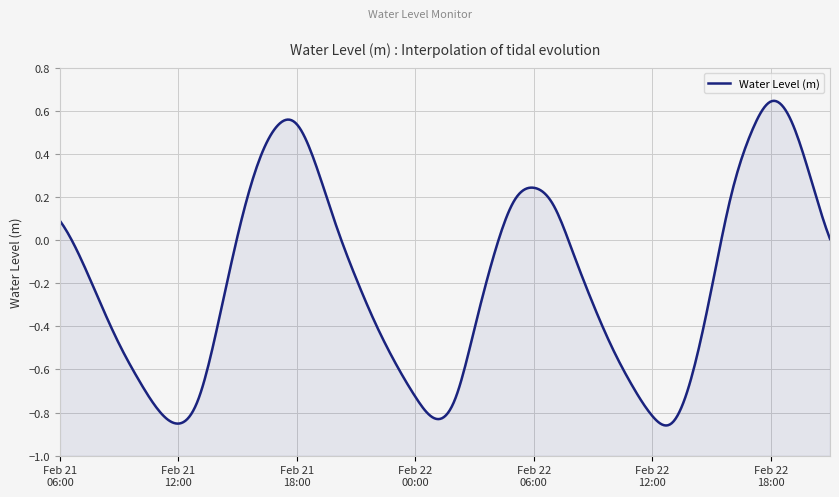

How many positive values are there?

16